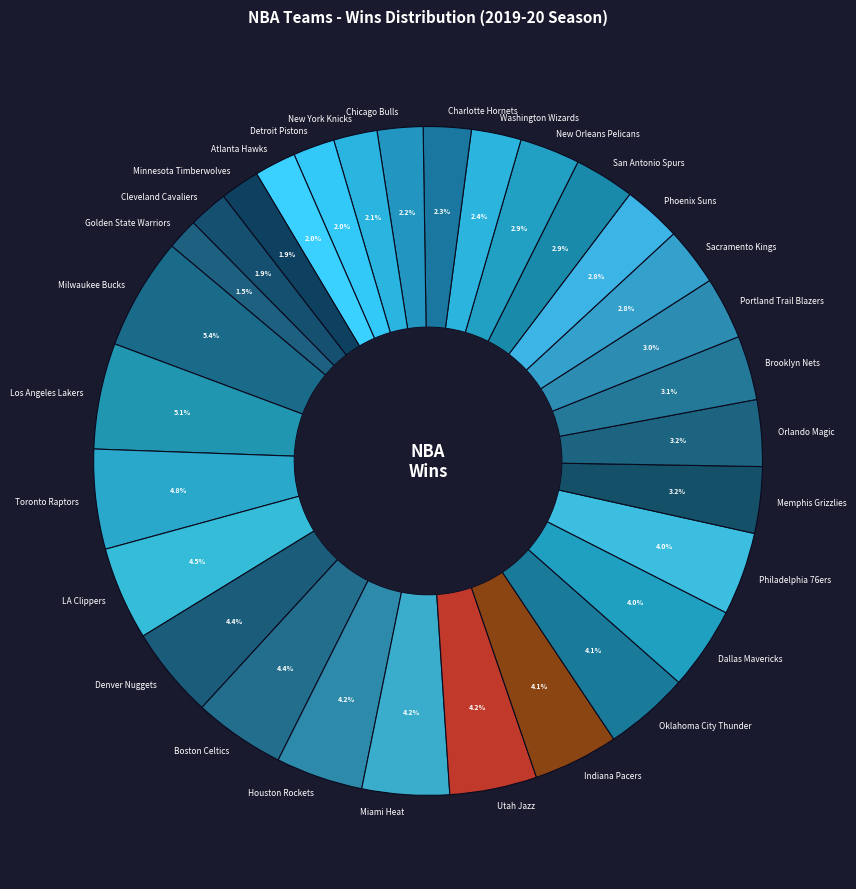

Count the number of slices in the pie.

30